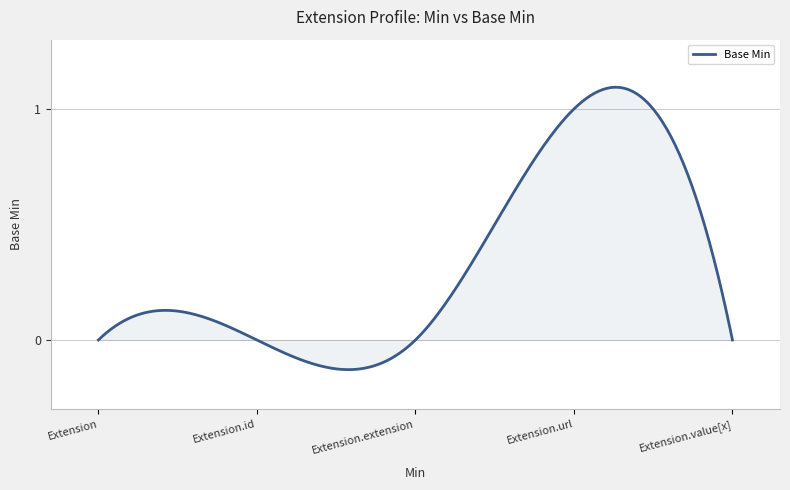

Reading left to right, transcribe all the data shown in this chart.

0	0	0	1	0